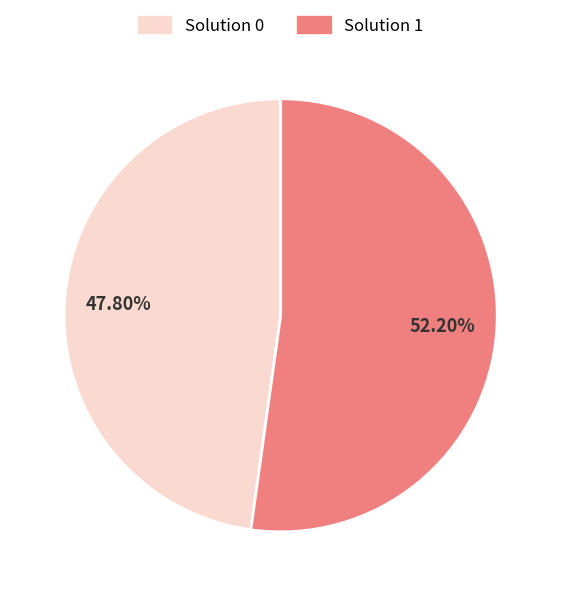

Does Solution 0 account for over 50% of the chart?

No